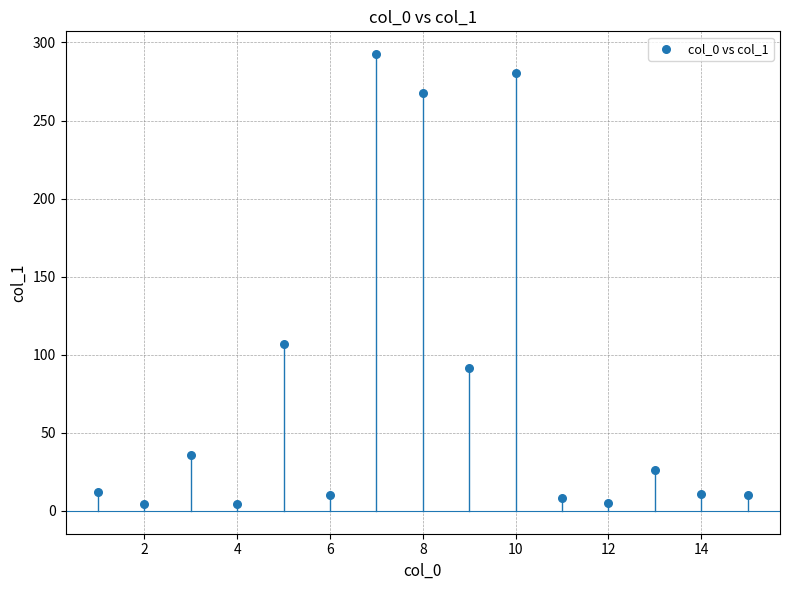

What Y value in the scatter plot is closest to 148?

106.7